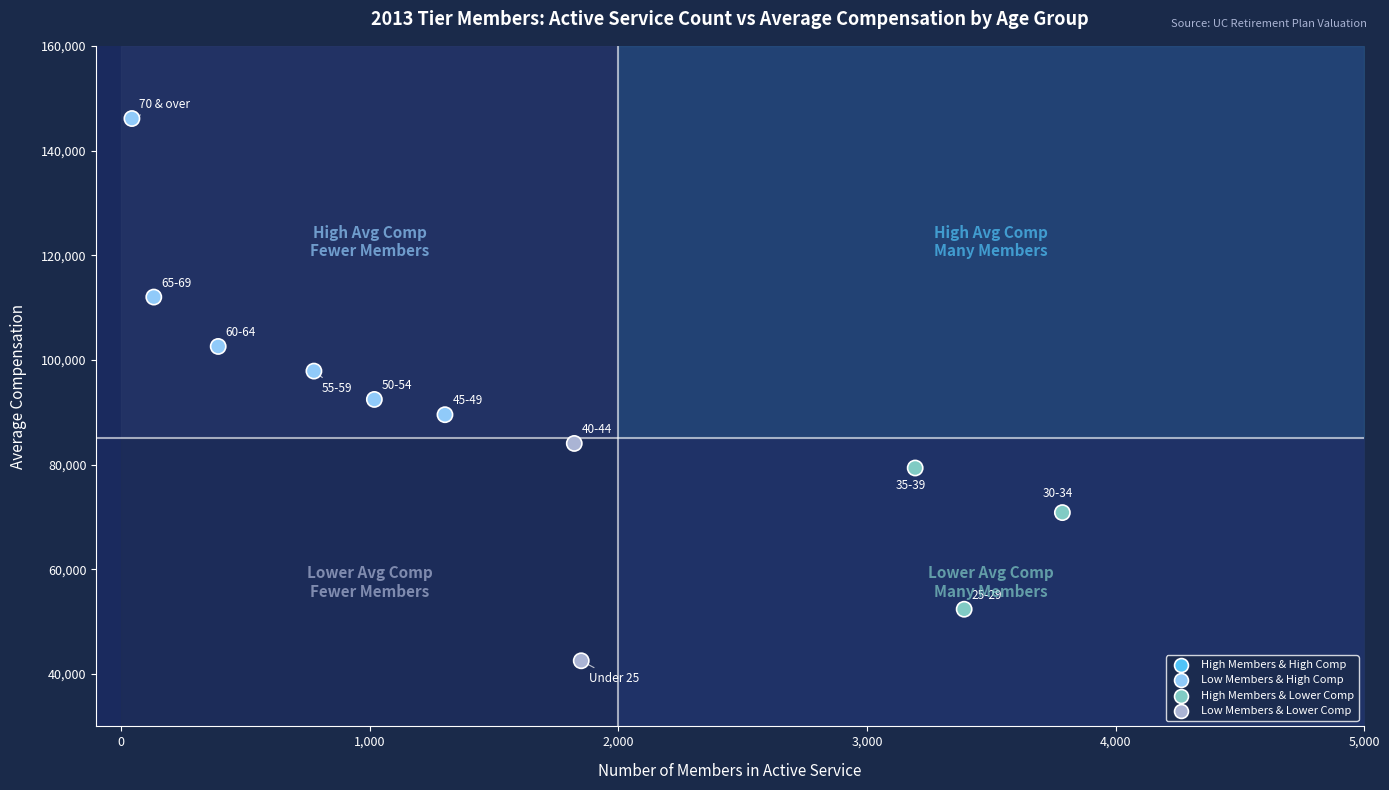

What Y value in the scatter plot is closest to 94322?

92455